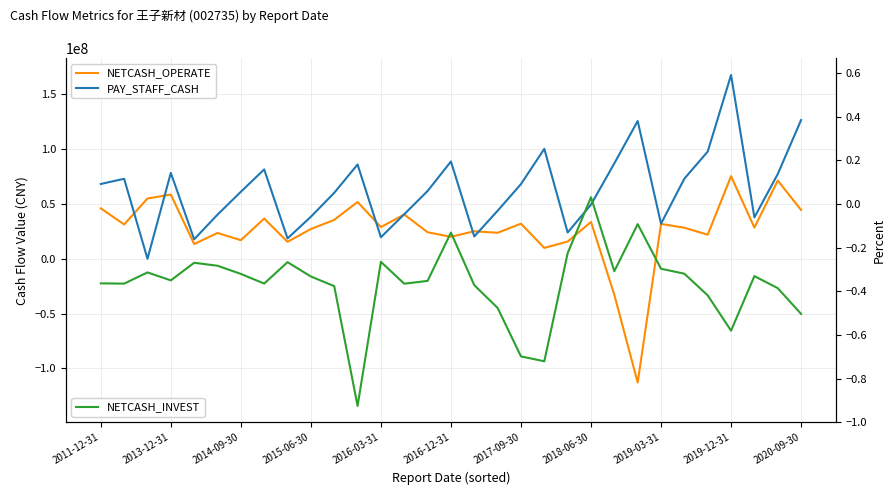

Rank the series at 17 from highest to lowest value.

PAY_STAFF_CASH, NETCASH_OPERATE, NETCASH_INVEST